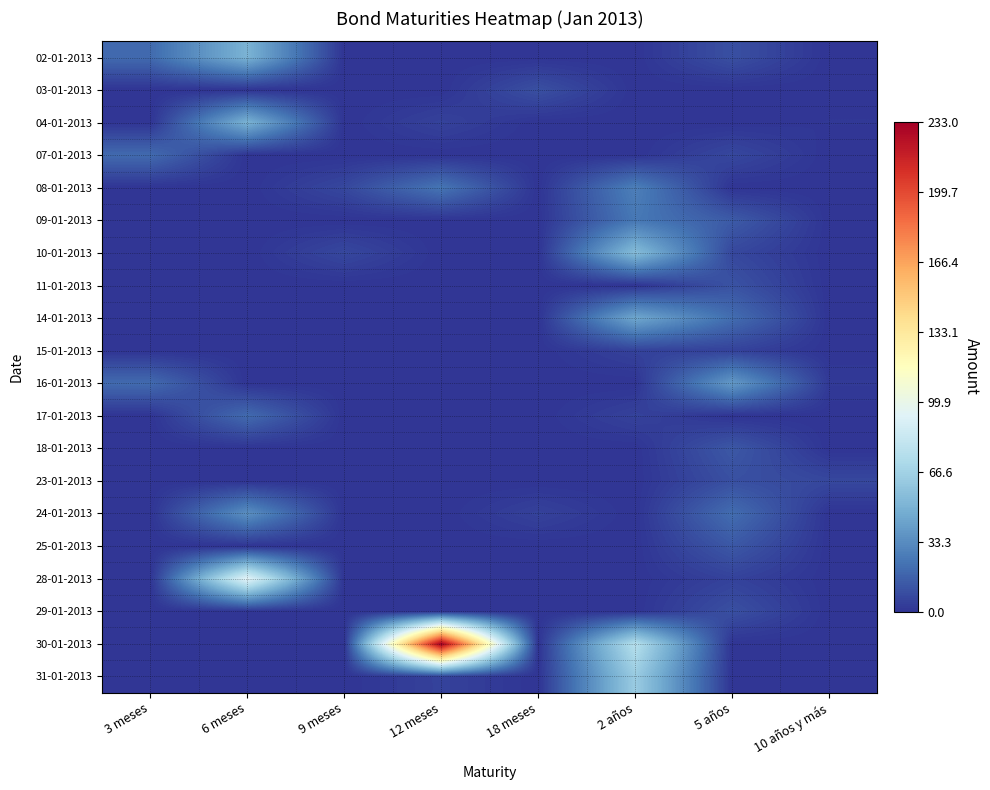

What is the total value across all series at 10 años y más?

10